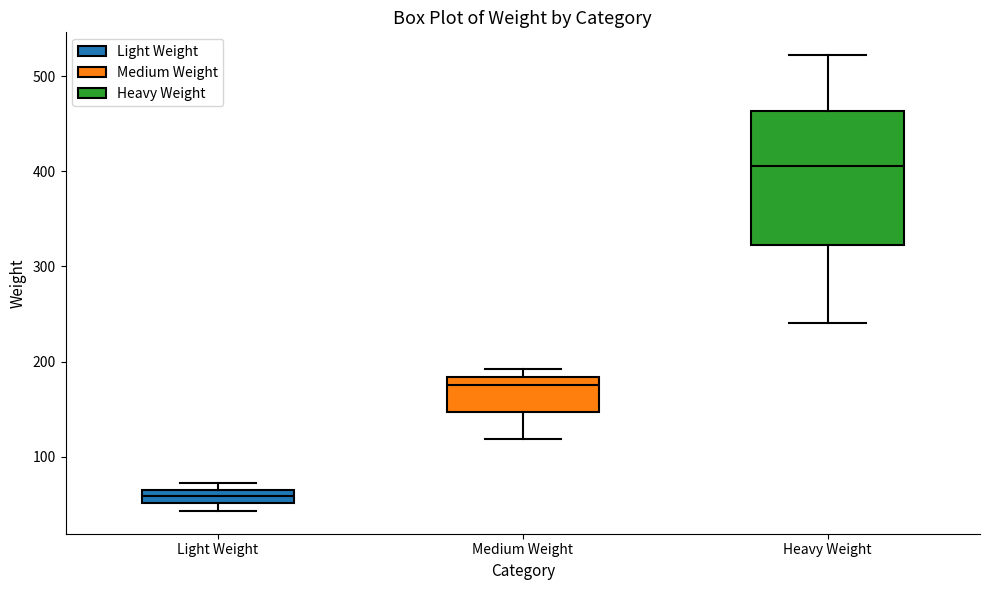

Where does the lower whisker of the box for Heavy Weight end on the y-axis? The values are not printed on the chart, so give them approximately, as read against the axis.

240